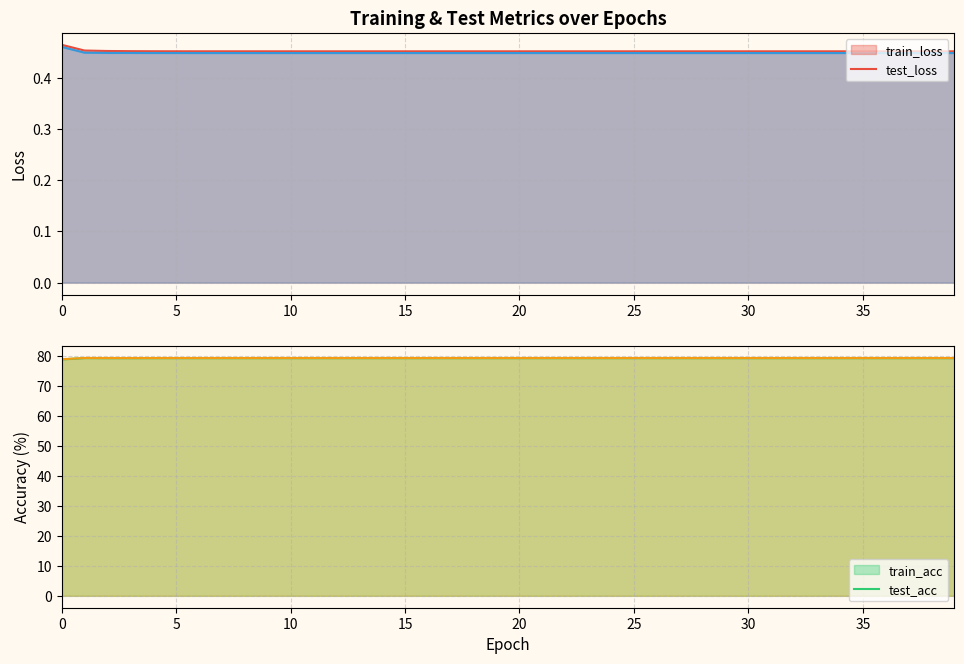

What is the sum of all train_acc values?

3173.7